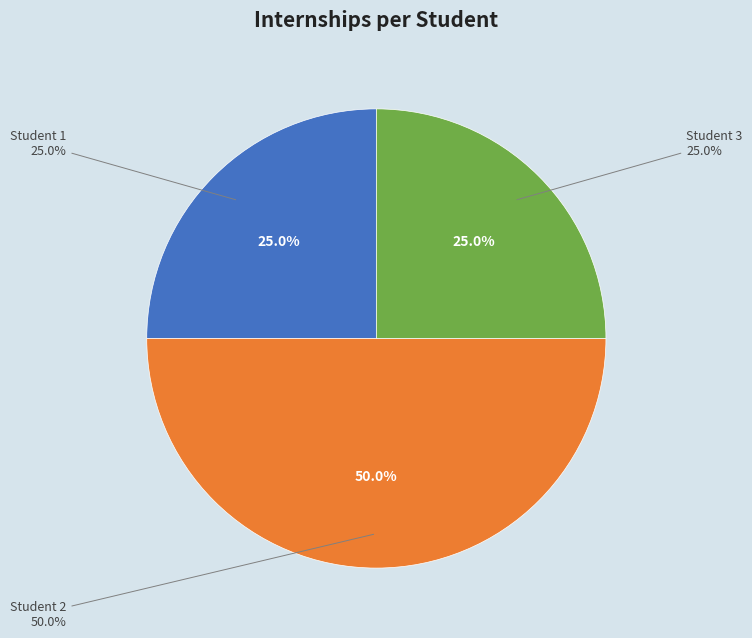

True or false: Student 3 accounts for 30% of the total.

False